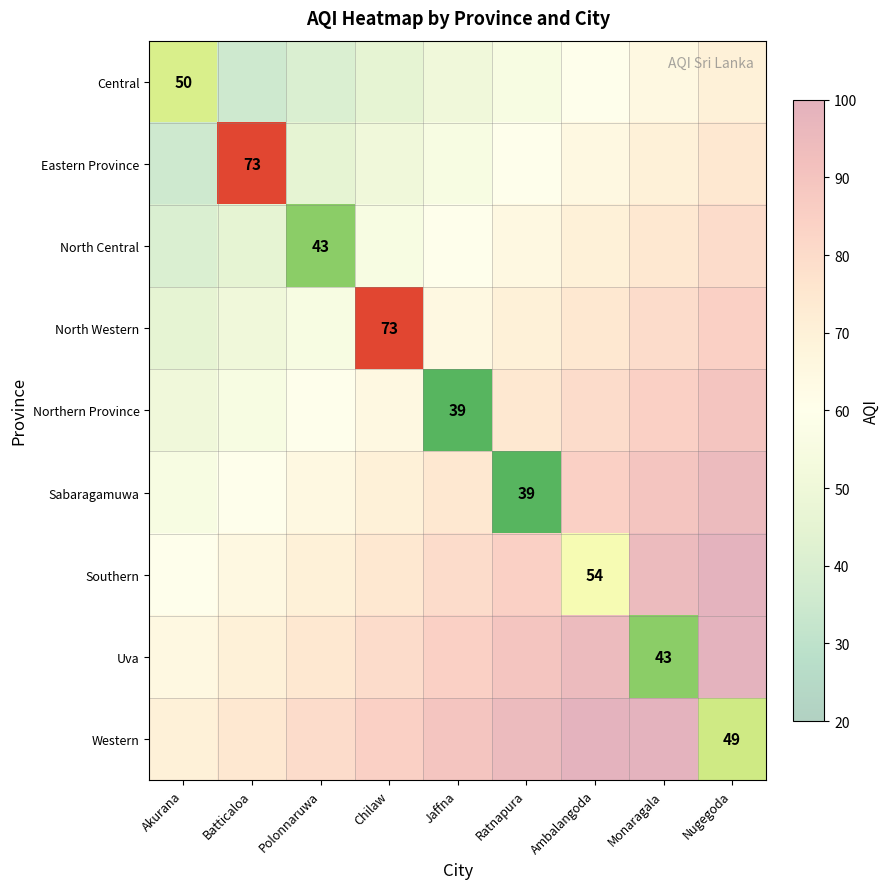

Which category has the highest value across all series?

Nugegoda